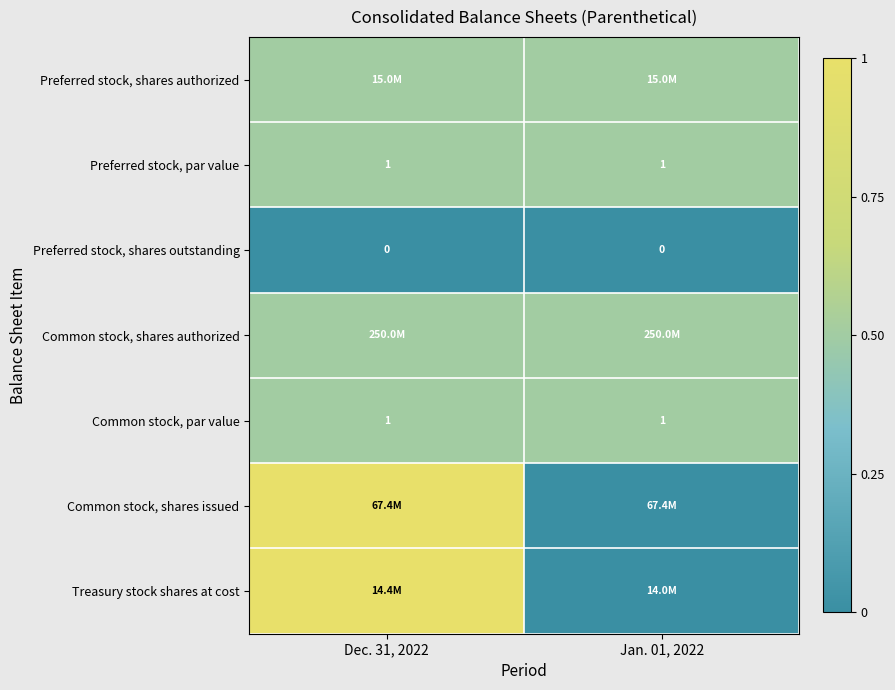

At how many categories does at least one series exceed 0?

2